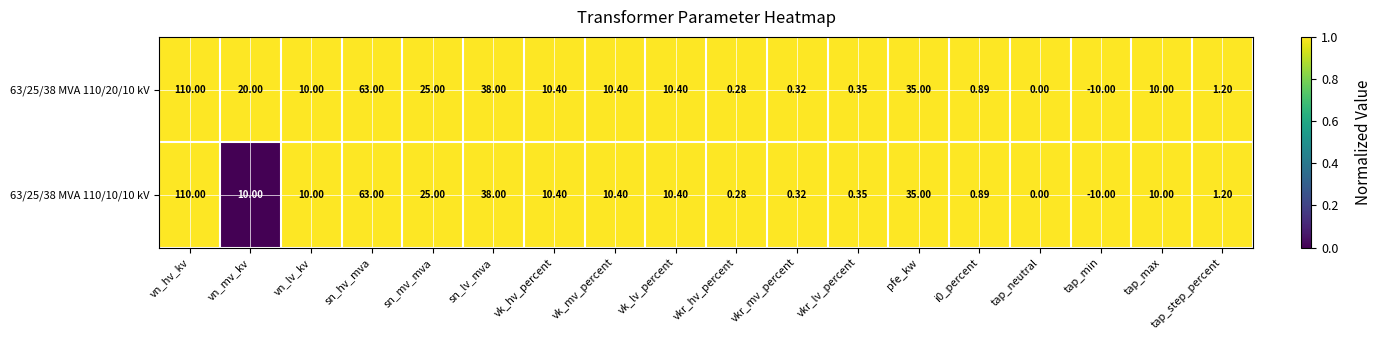

Is the value of 63/25/38 MVA 110/10/10 kV at tap_step_percent greater than the value of 63/25/38 MVA 110/20/10 kV at sn_lv_mva?

No